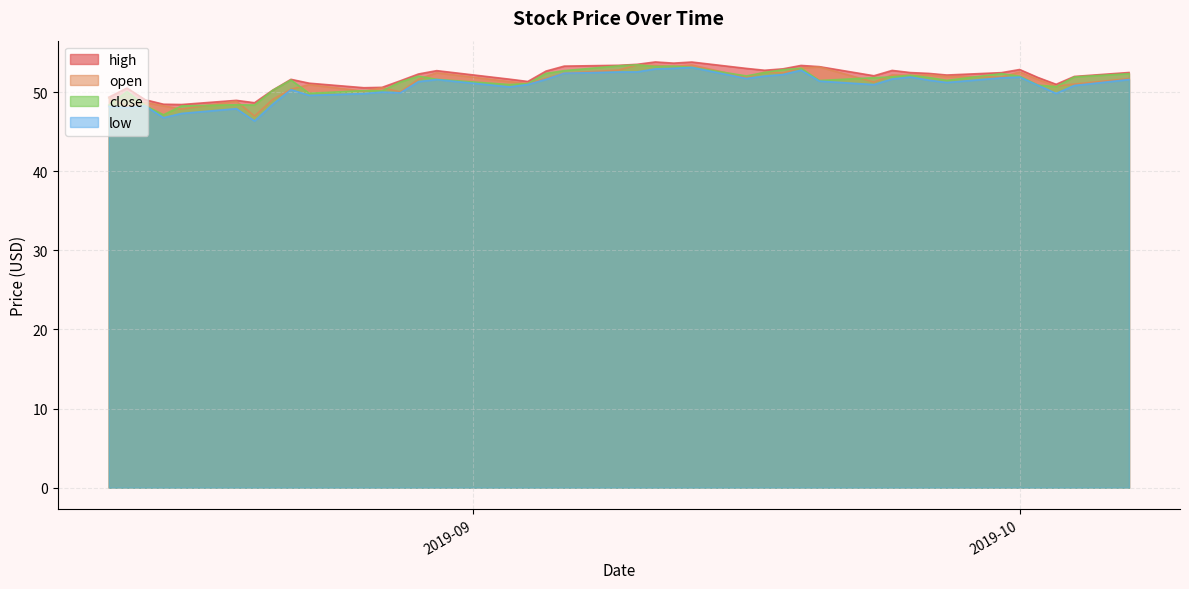

How many lines are shown in the chart?

4